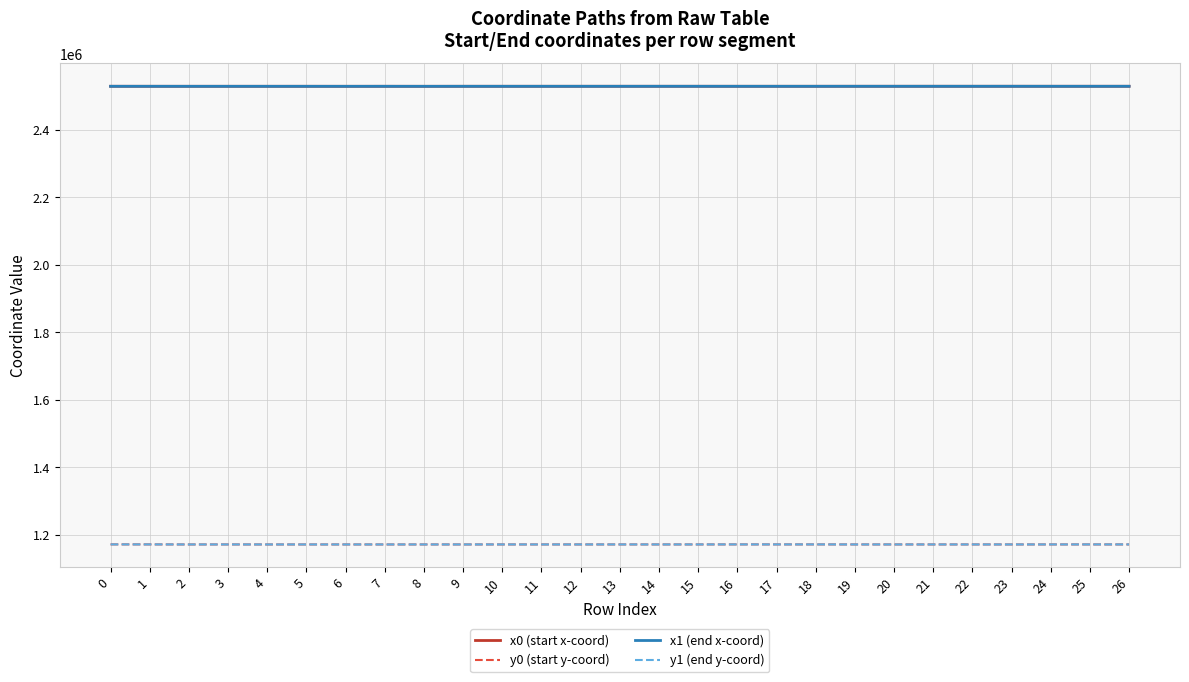

What is the difference between the highest and lowest values at 13?

1357833.0